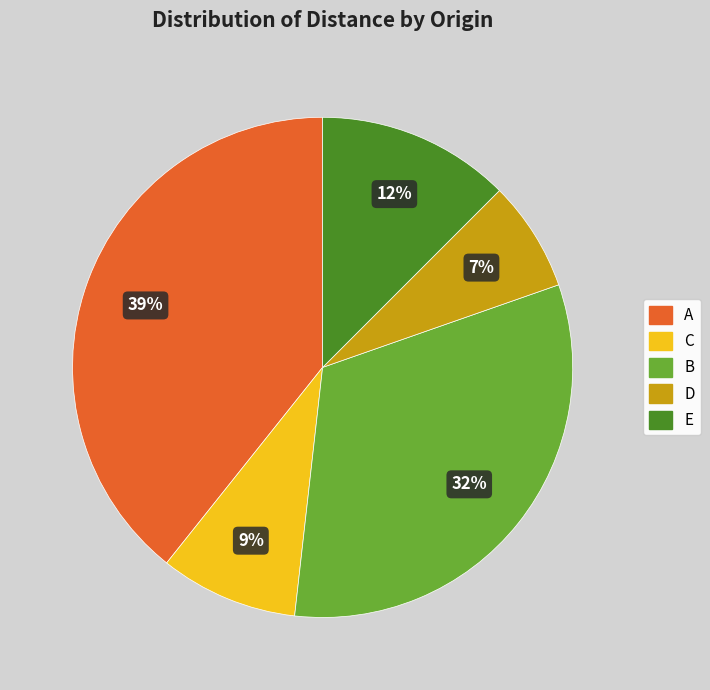

Is it true that D is 7% of the pie?

True